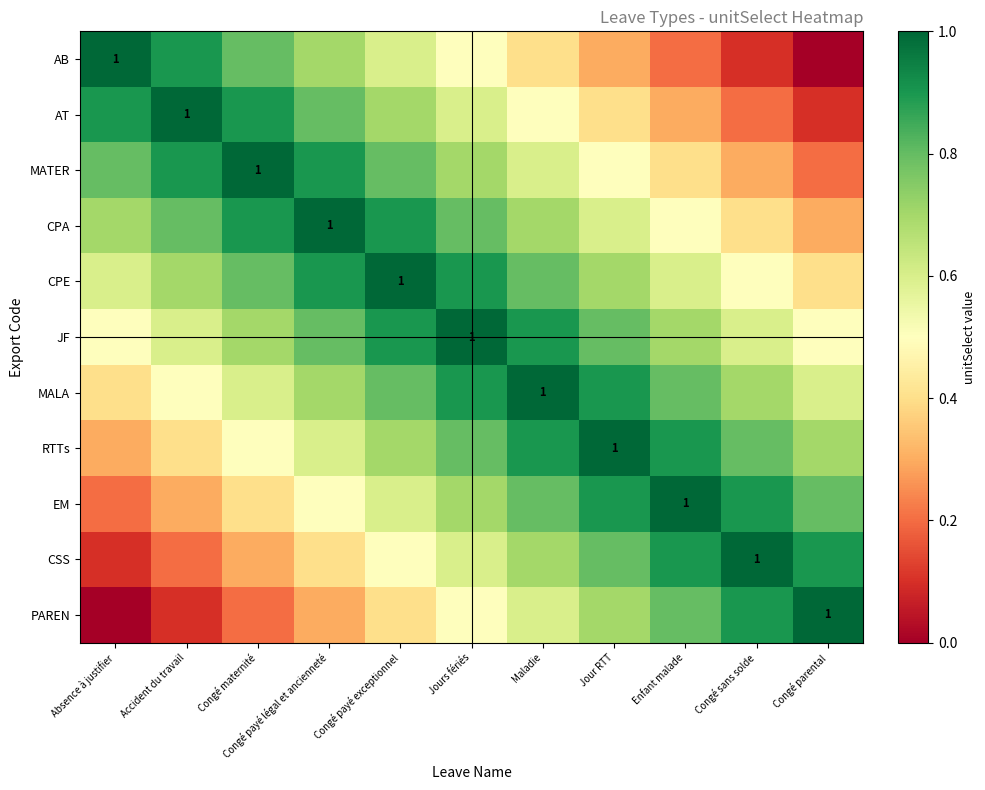

Which label corresponds to the smallest value in the chart?

Congé parental